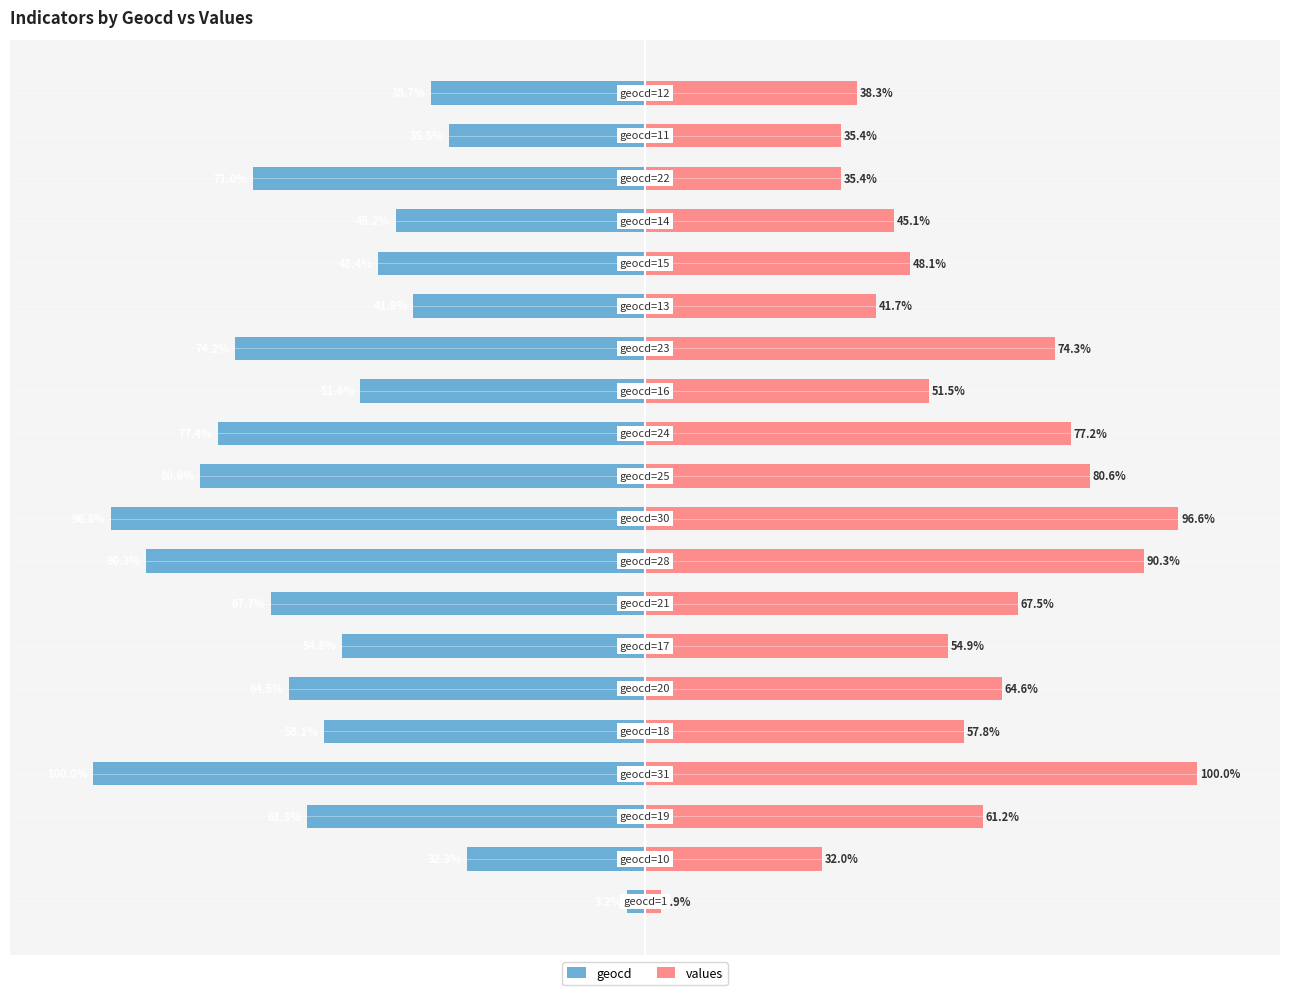

True or false: values has a value of 22.5 at 18.

False